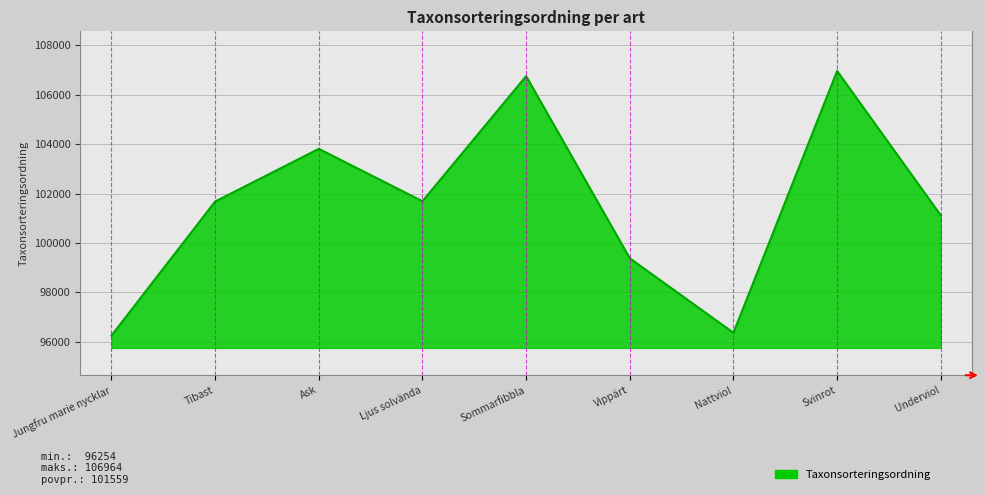

At which category does the chart reach its minimum across all series?

Jungfru marie nycklar